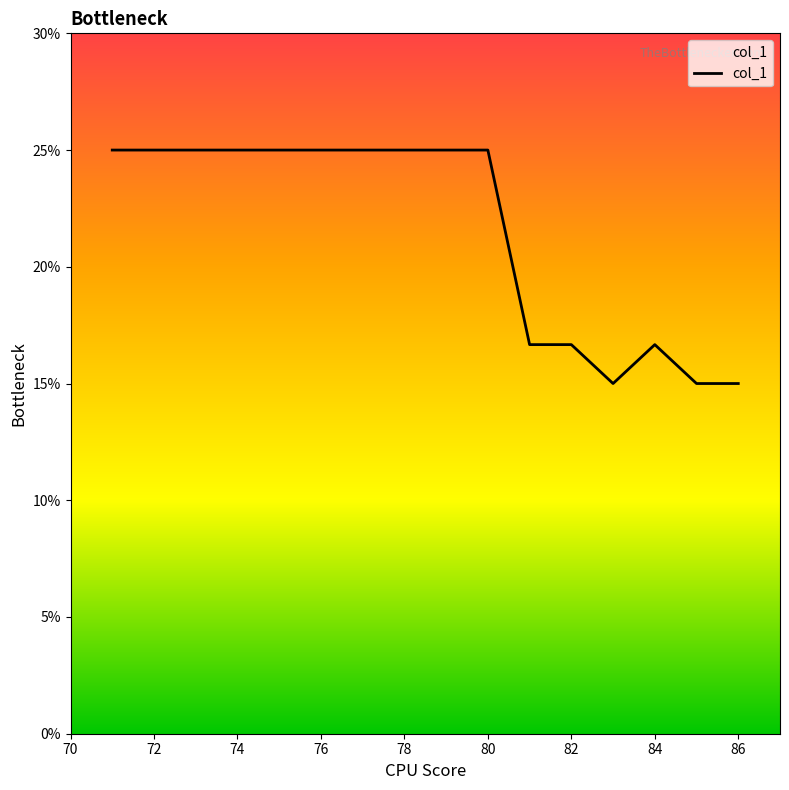

What is the minimum value shown in the chart?

15.0